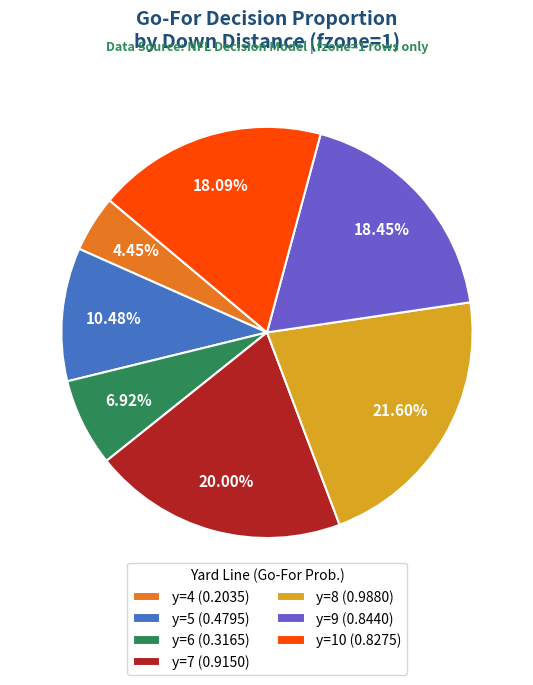

How many slices are in this pie chart?

7